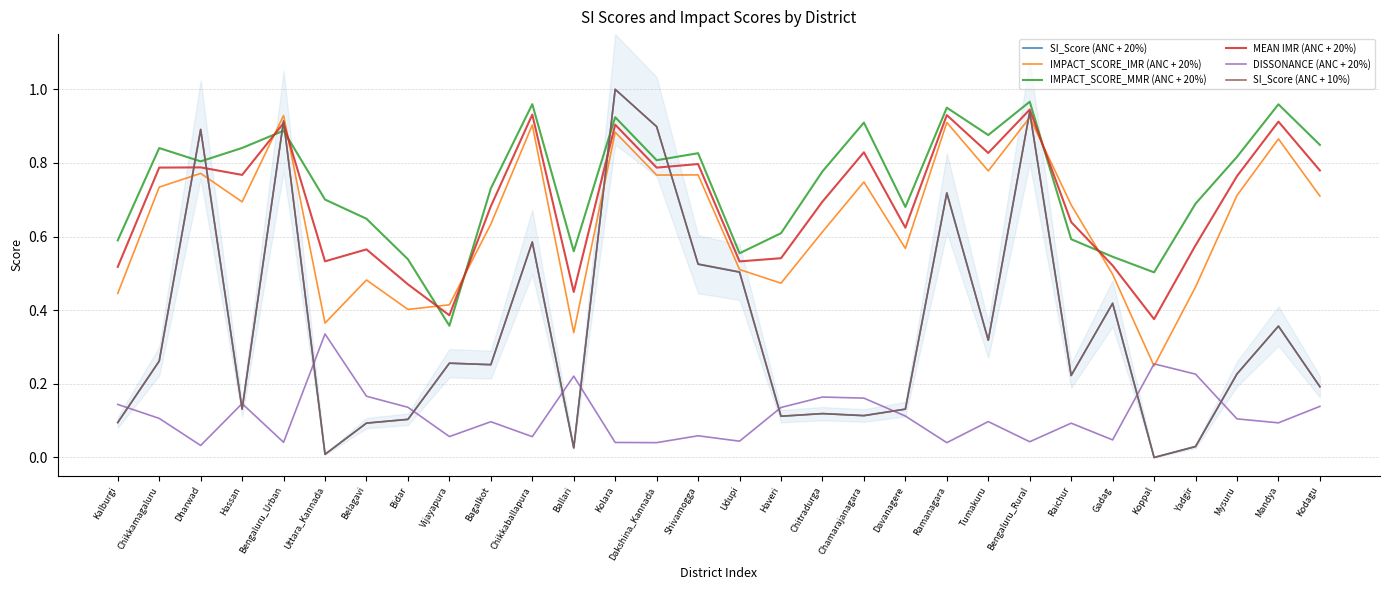

What position from the left is Yadgir?

27